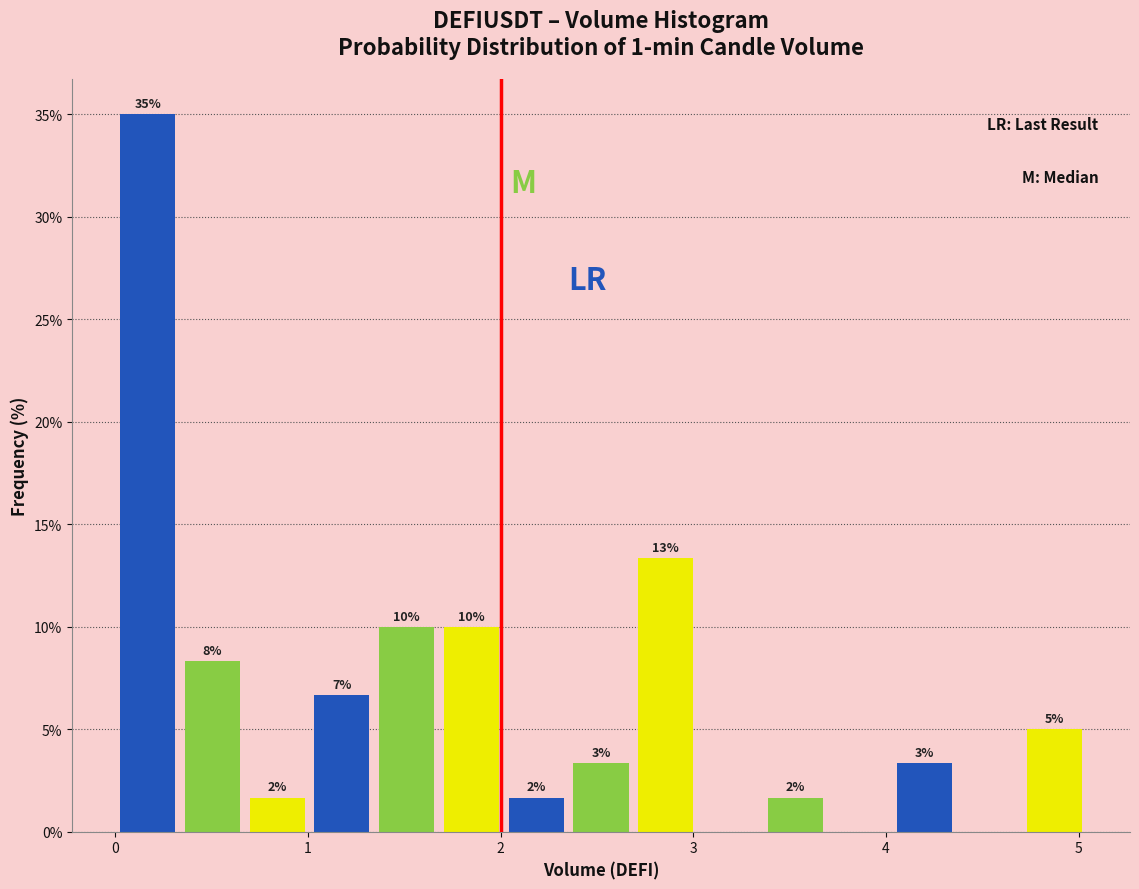

Read against the x-axis, roughly where is the centre of the tallest bar?

0.2